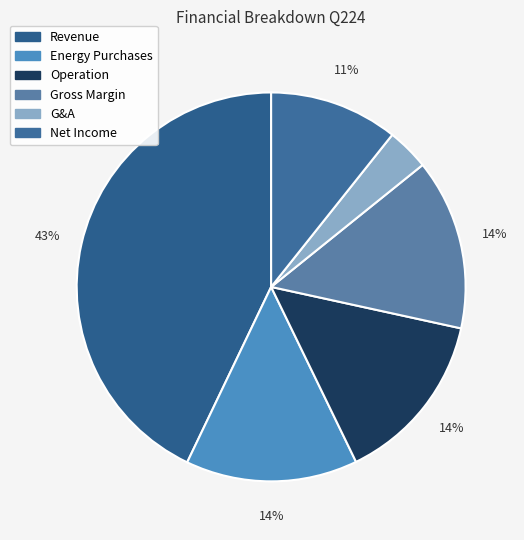

How many segments does this pie chart have?

6